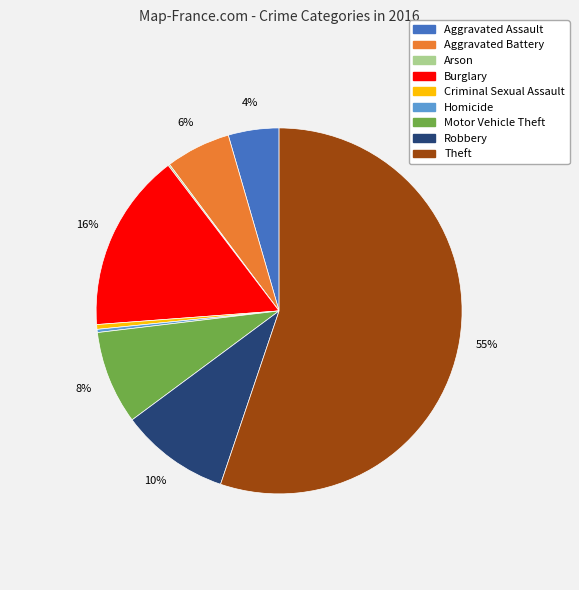

Do Aggravated Battery and Criminal Sexual Assault together represent more than half of the pie?

No